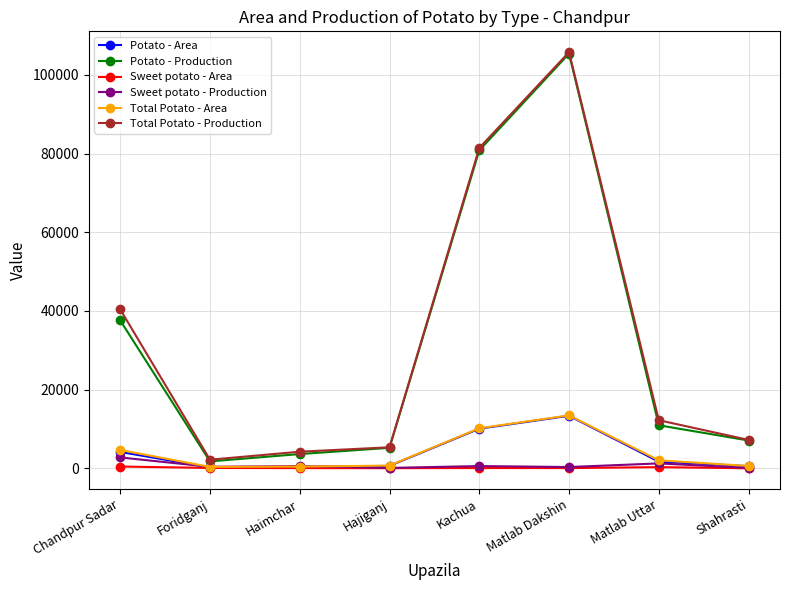

What is the label of the 1st point from the left?

Chandpur Sadar